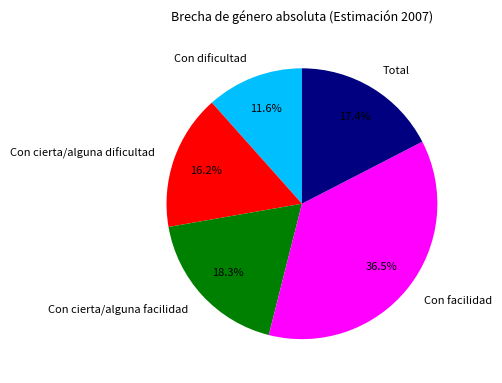

Does Con cierta/alguna dificultad represent more than half of the total?

No